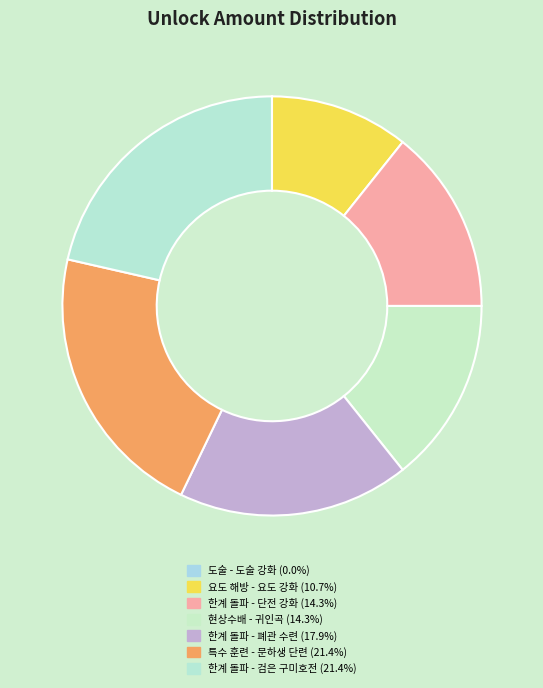

Which has a higher value, 특수 훈련 - 문하생 단련 or 한계 돌파 - 폐관 수련?

특수 훈련 - 문하생 단련